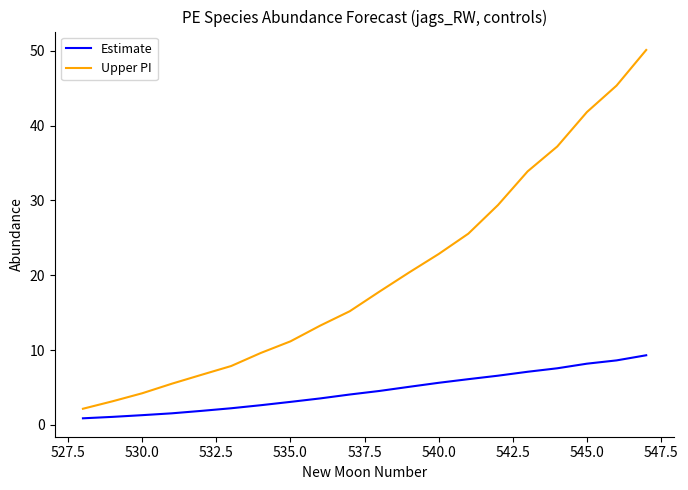

True or false: Upper PI and Estimate intersect in this chart.

False